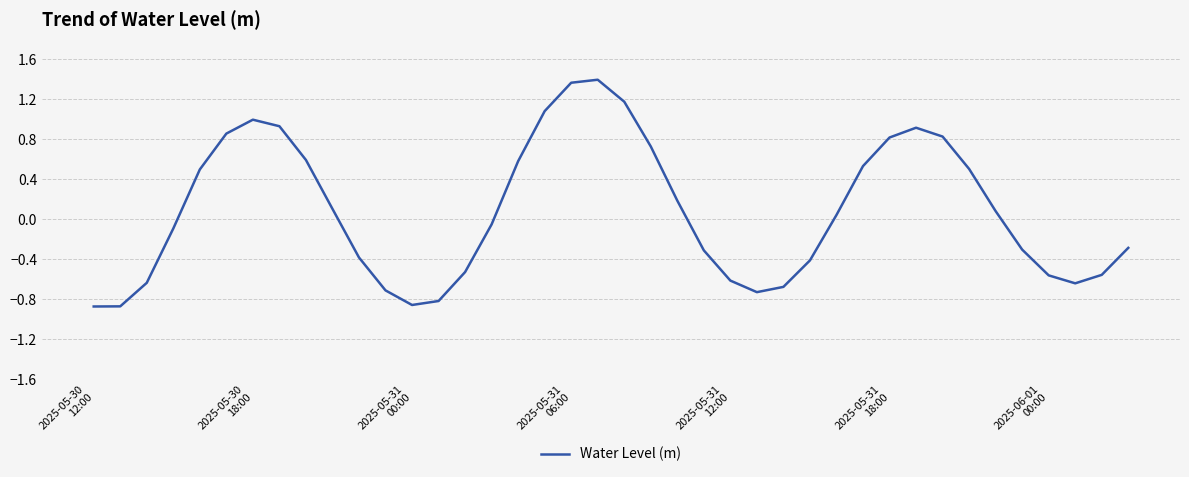

What is the maximum value shown in the chart?

1.4